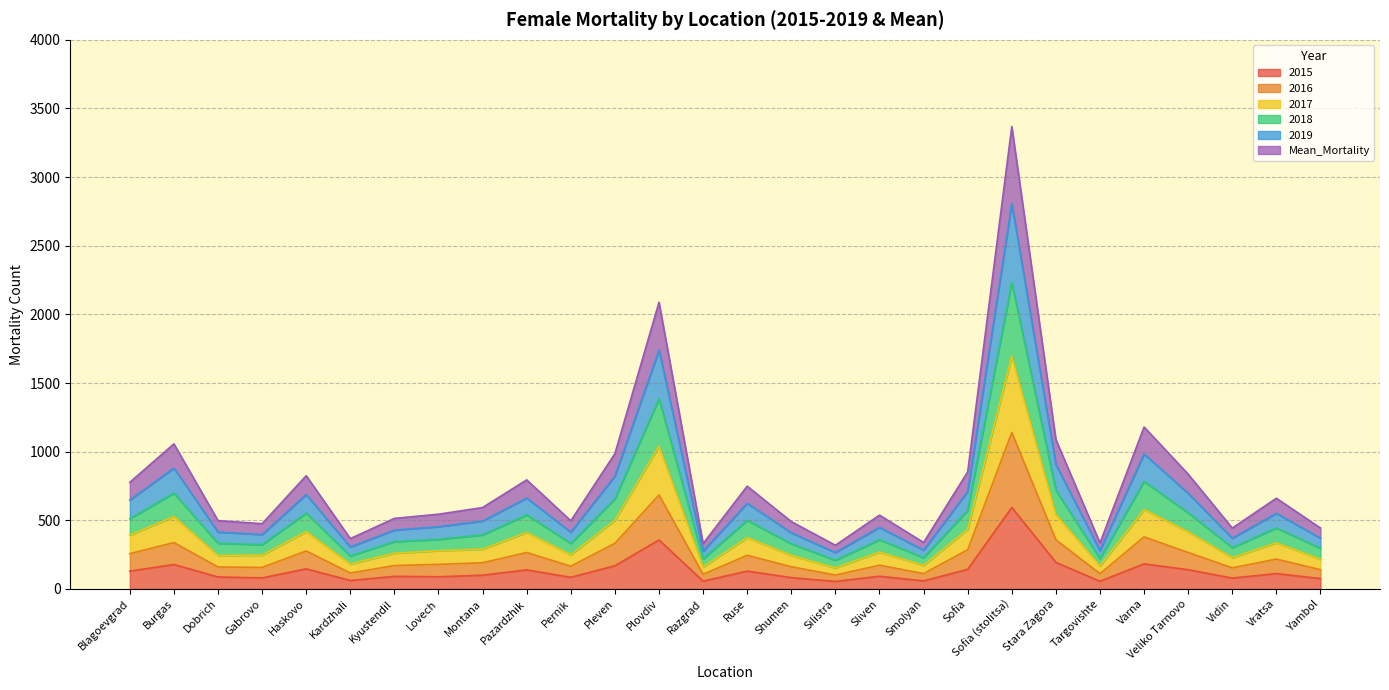

Which series has the largest total across all categories?

2019